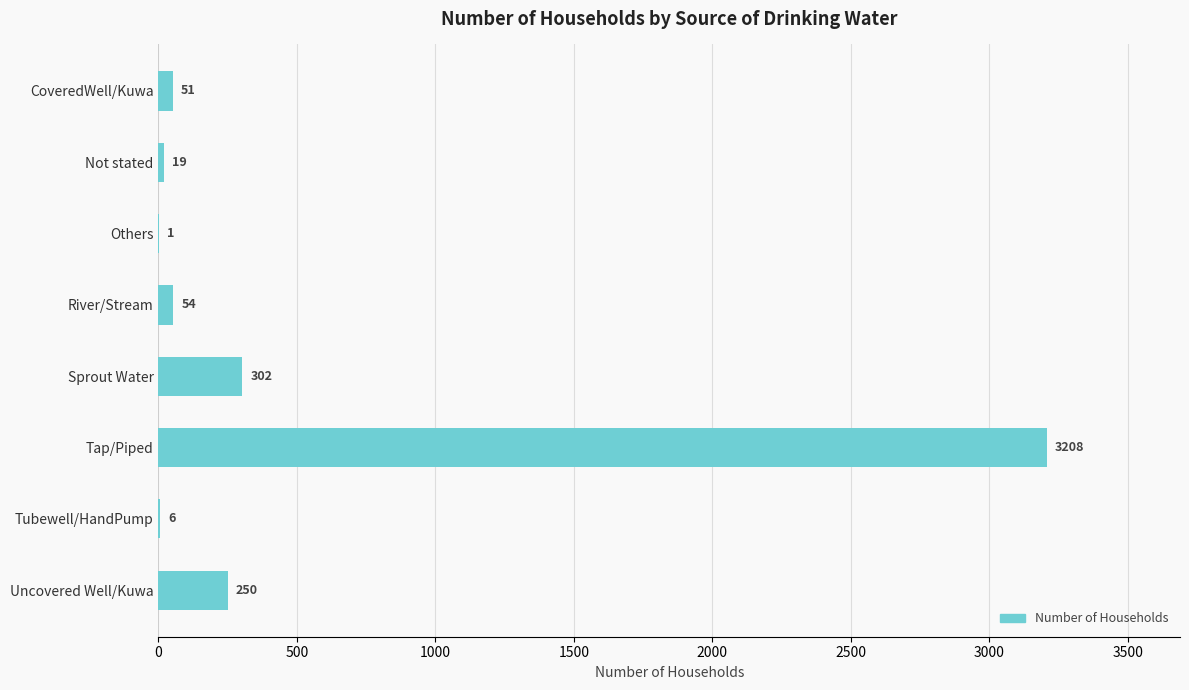

What is the sum of all values?

3891